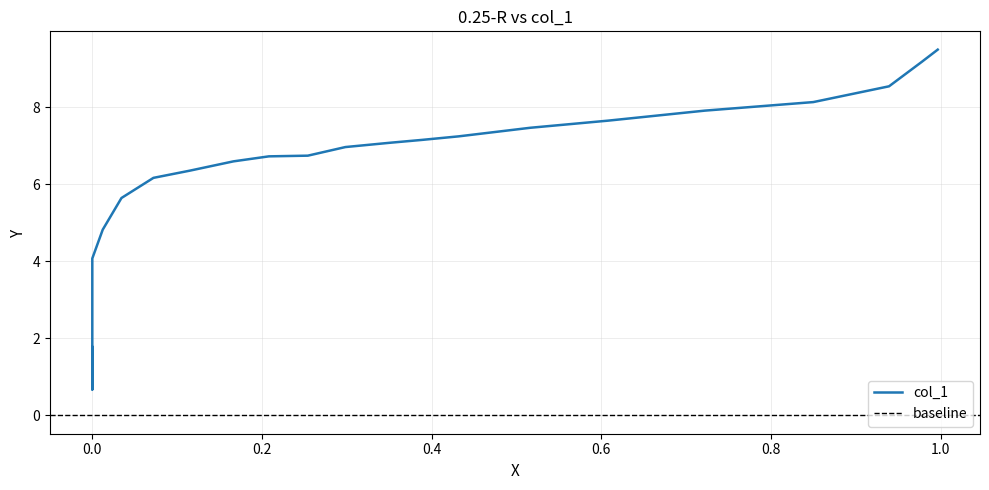

List the labels in order of value, smallest first.

0.0, 0.0, 0.0, 0.0, 0.0123, 0.0344, 0.0721, 0.1148, 0.1664, 0.2082, 0.2541, 0.2984, 0.3508, 0.3885, 0.432, 0.5164, 0.6082, 0.7221, 0.85, 0.9393, 0.9779, 0.9967